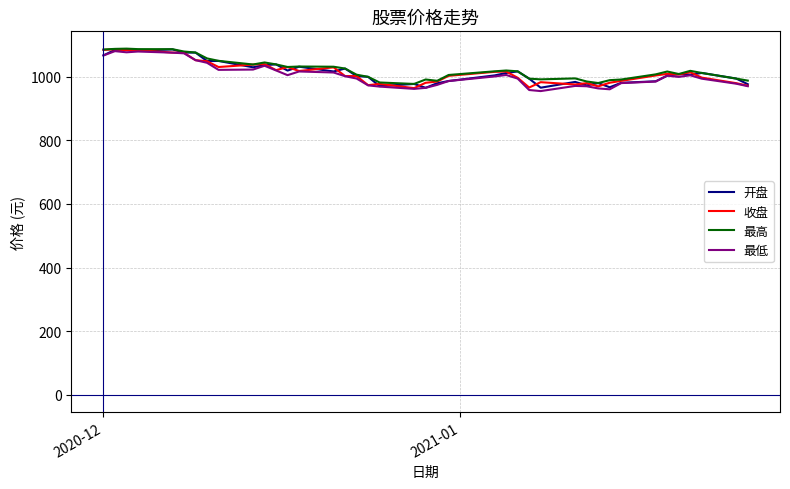

How many distinct data groups are displayed?

4